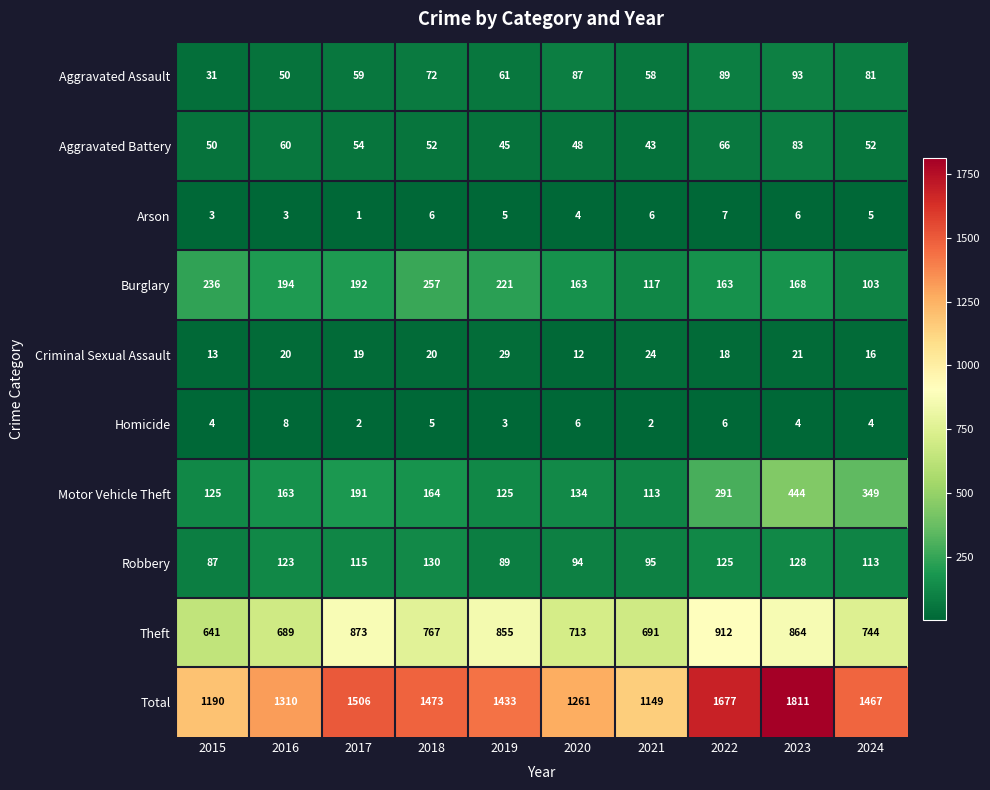

Where is Motor Vehicle Theft nearest to the value 278?

2022